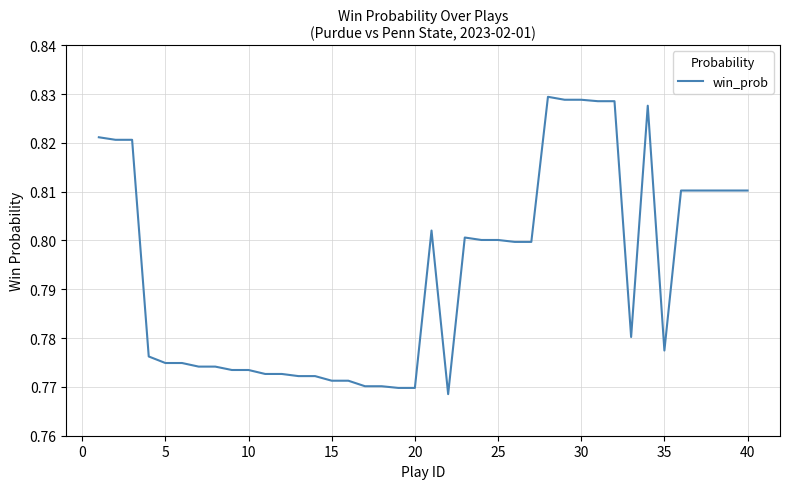

True or false: the data shows 1.1 at 20.

False